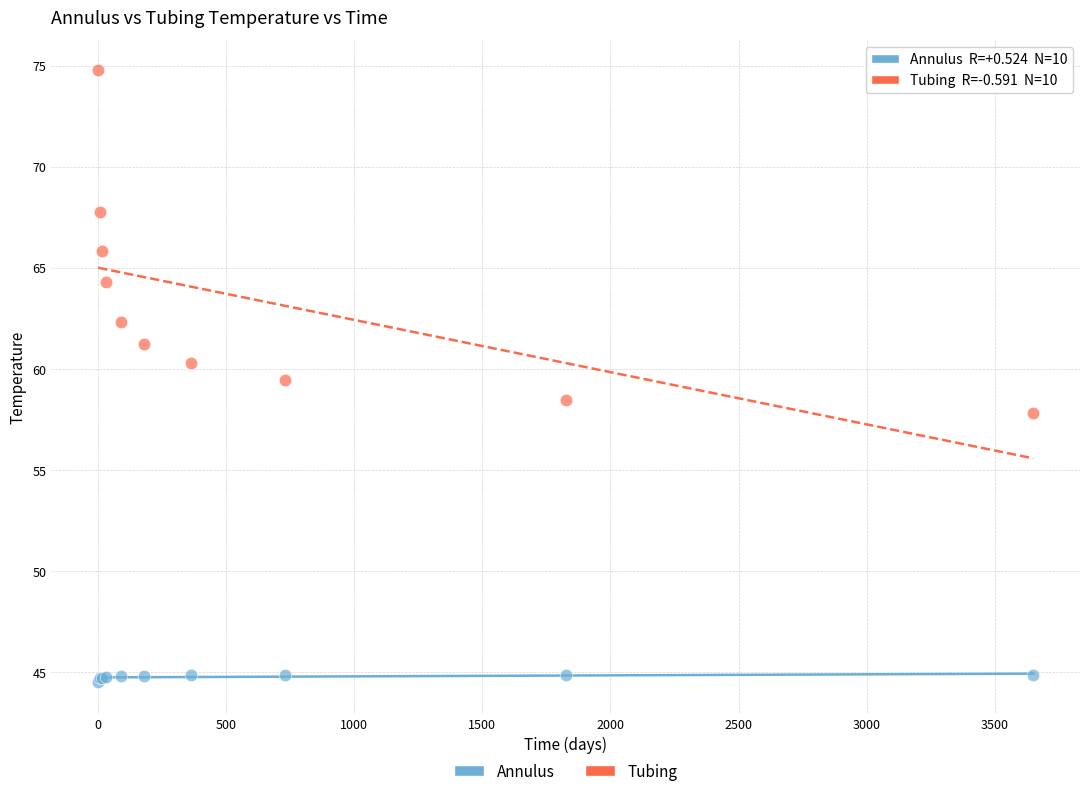

Which series contains the highest Y value?

Tubing